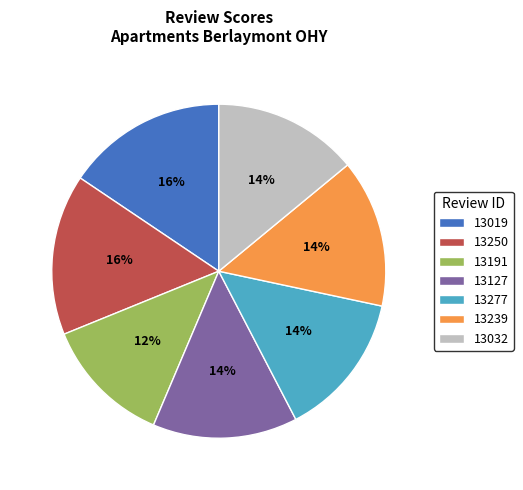

Is it true that 13250 is 16% of the pie?

True